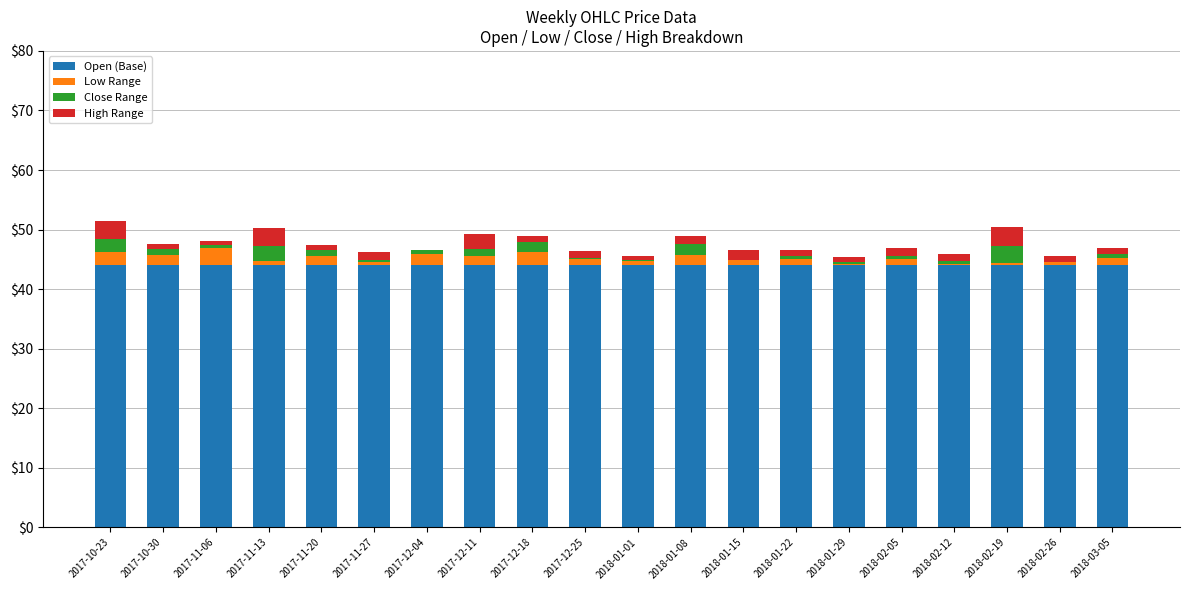

What is the maximum value for Open (Base)?

44.0